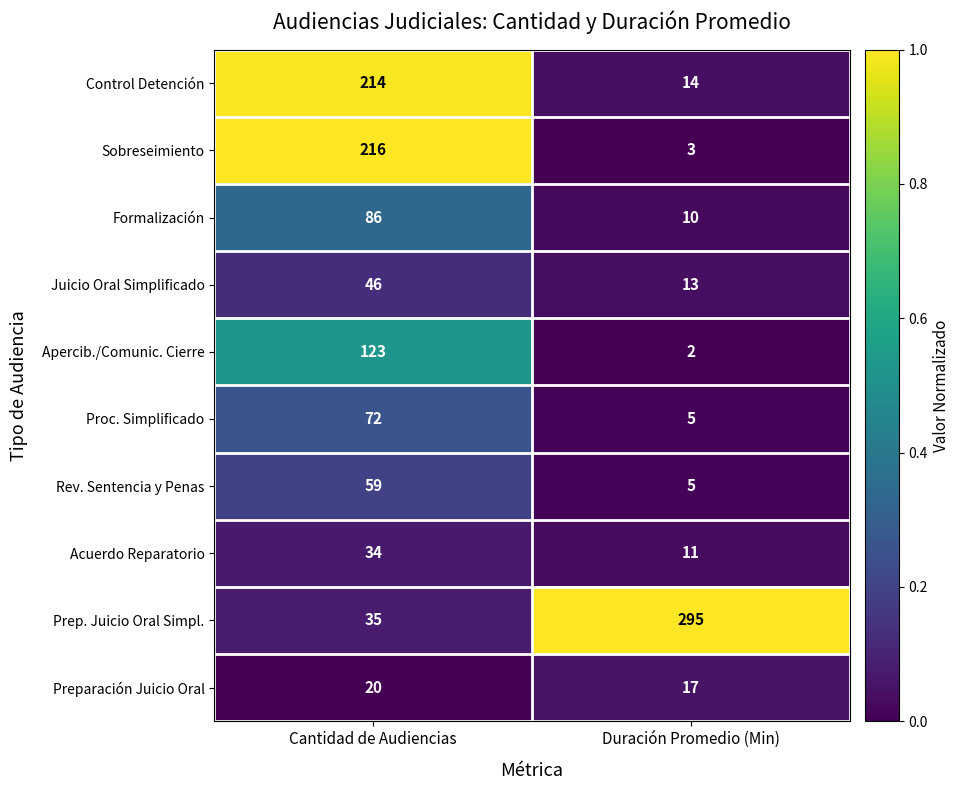

List the series in order of their peak value, lowest first.

Preparación Juicio Oral, Acuerdo Reparatorio, Juicio Oral Simplificado, Rev. Sentencia y Penas, Proc. Simplificado, Formalización, Apercib./Comunic. Cierre, Control Detención, Sobreseimiento, Prep. Juicio Oral Simpl.